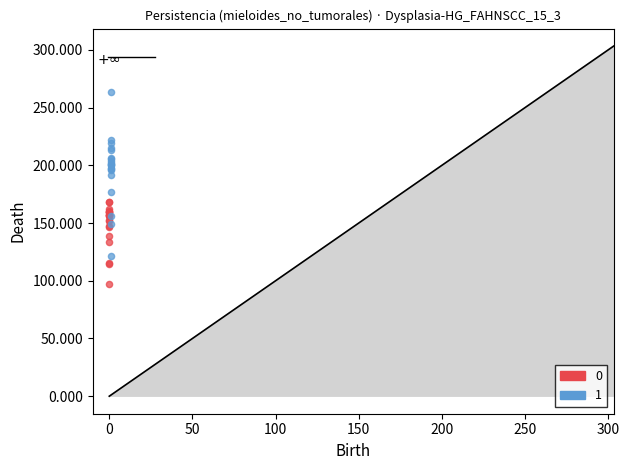

Which series has the largest Y range (max minus min)?

1